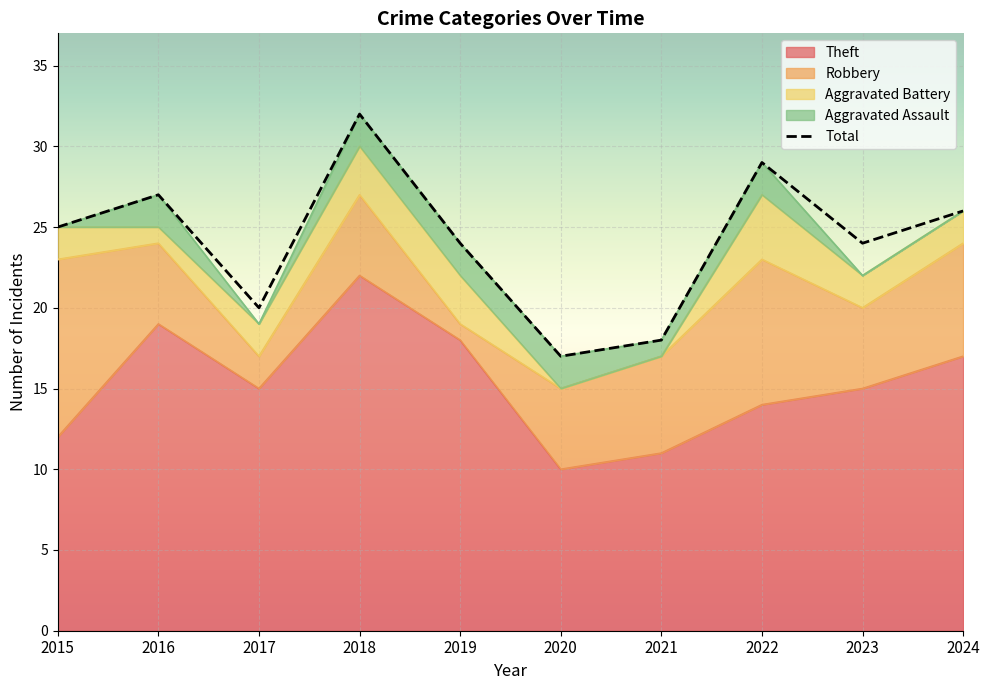

Between 2018 and 2021, which is larger?

2018